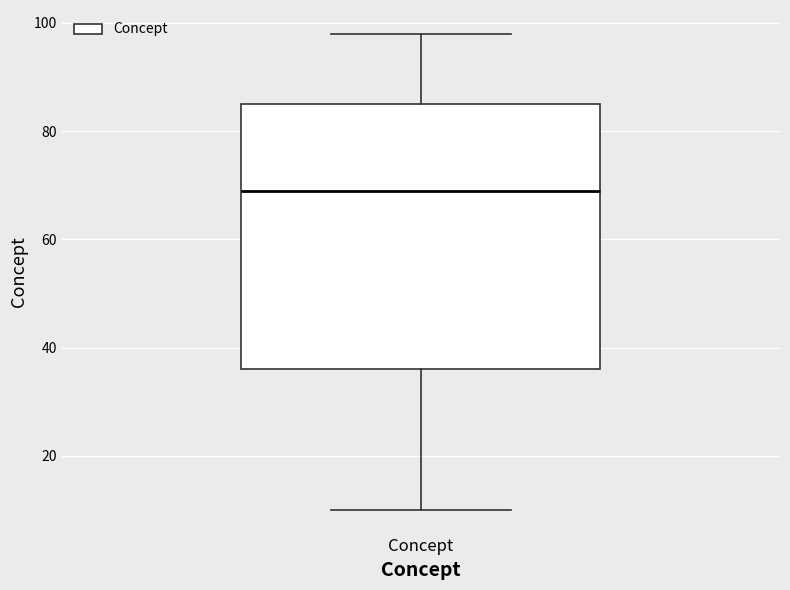

Where does the lower whisker of the box for Concept end on the y-axis? The values are not printed on the chart, so give them approximately, as read against the axis.

10